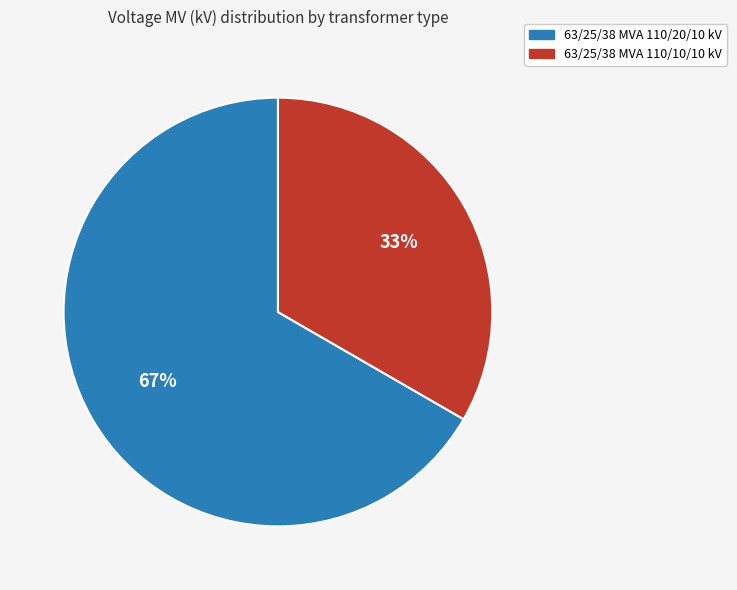

To the nearest percent, what is the combined percentage of 63/25/38 MVA 110/20/10 kV and 63/25/38 MVA 110/10/10 kV?

100%